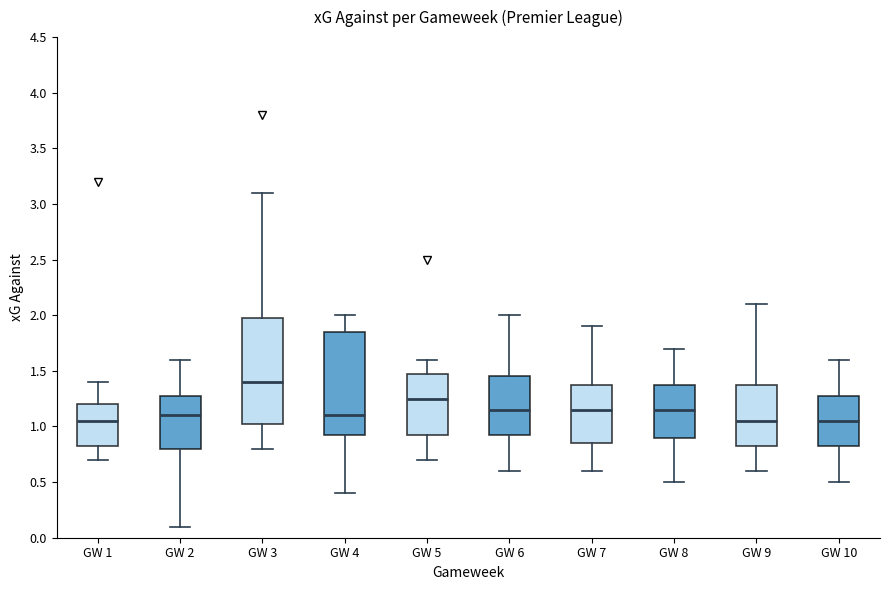

Reading left to right, transcribe this box plot: for each box, give where its median line is, the range the box spans, and where its two whiskers end, as read against the y-axis. The values are not printed on the chart, so give them approximately, as read against the axis.

GW 1: median 1.05, box 0.85 to 1.20, whiskers 0.70 to 1.40
GW 2: median 1.10, box 0.80 to 1.30, whiskers 0.10 to 1.60
GW 3: median 1.40, box 1.05 to 2.00, whiskers 0.80 to 3.10
GW 4: median 1.10, box 0.95 to 1.85, whiskers 0.40 to 2.00
GW 5: median 1.25, box 0.95 to 1.50, whiskers 0.70 to 1.60
GW 6: median 1.15, box 0.95 to 1.45, whiskers 0.60 to 2.00
GW 7: median 1.15, box 0.85 to 1.40, whiskers 0.60 to 1.90
GW 8: median 1.15, box 0.90 to 1.40, whiskers 0.50 to 1.70
GW 9: median 1.05, box 0.85 to 1.40, whiskers 0.60 to 2.10
GW 10: median 1.05, box 0.85 to 1.30, whiskers 0.50 to 1.60